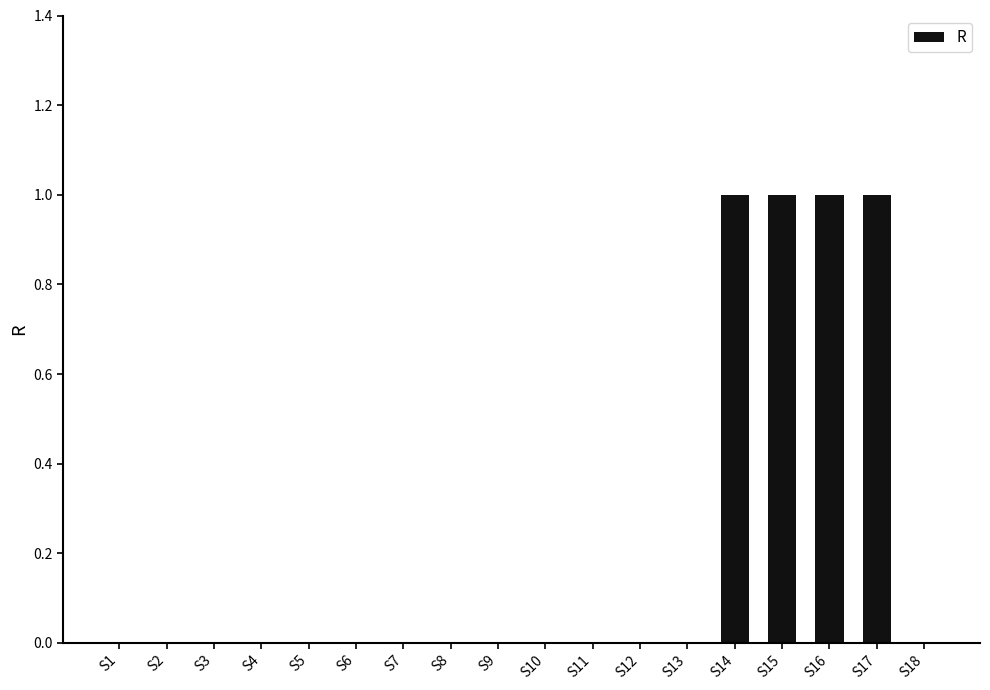

What is the change in value from S4 to S15?

+1